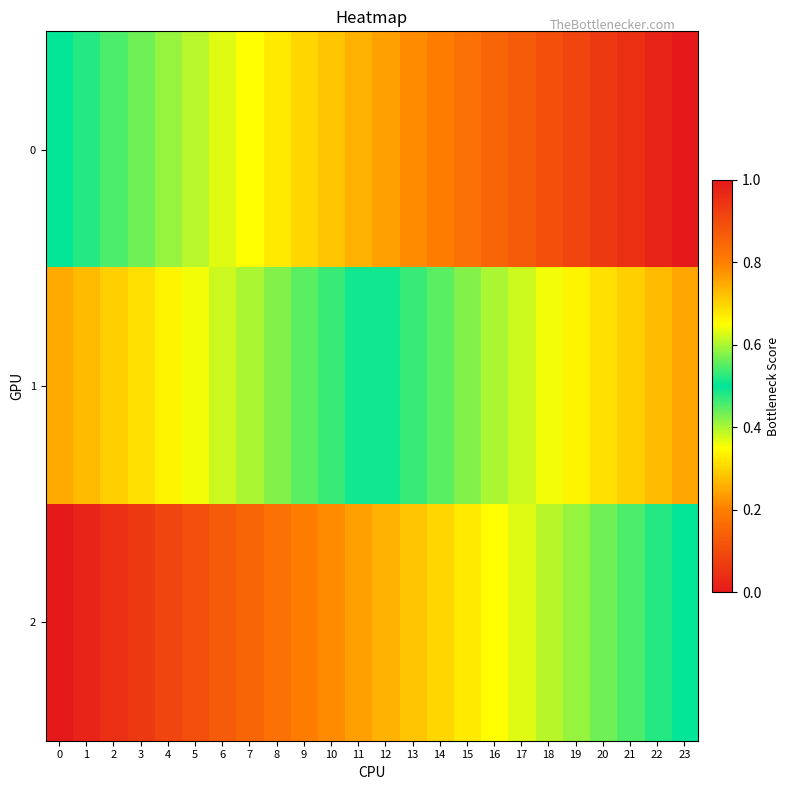

How many series are shown in this chart?

3